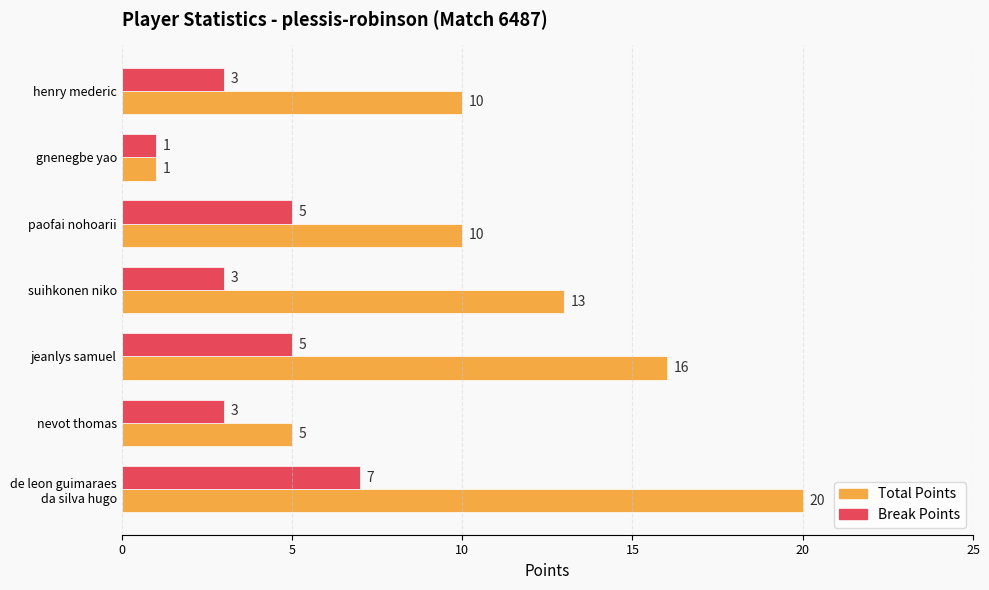

True or false: Total Points has a value of 20 at suihkonen niko.

False